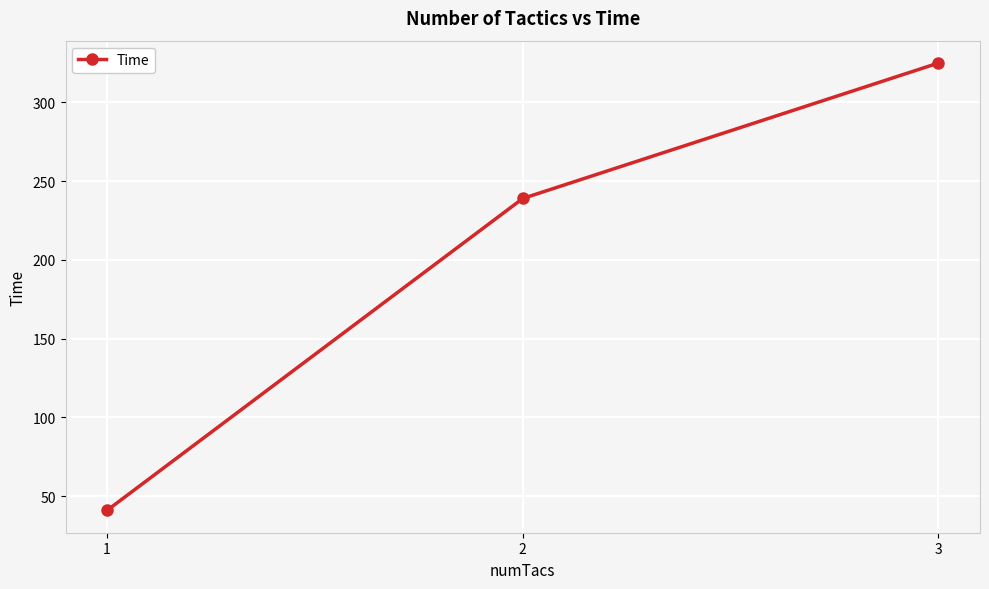

Between 2 and 1, which is larger?

2